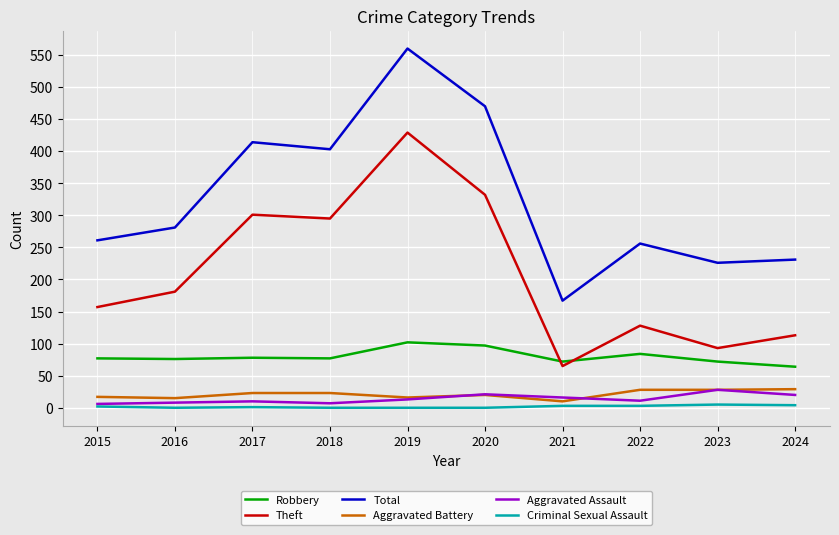

Where is Total nearest to the value 363?

2018